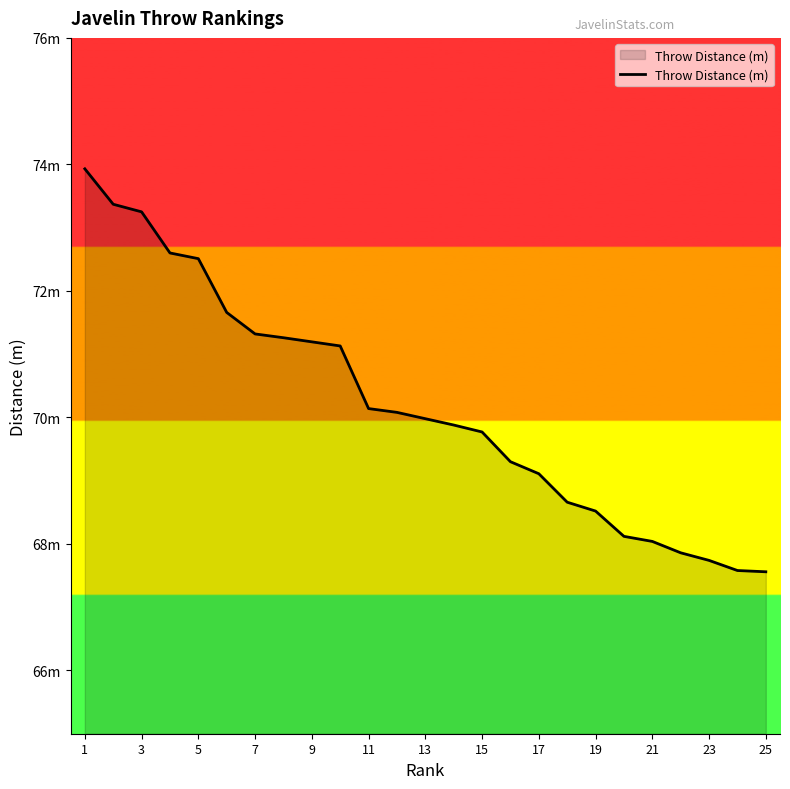

What is the greatest value displayed?

73.9